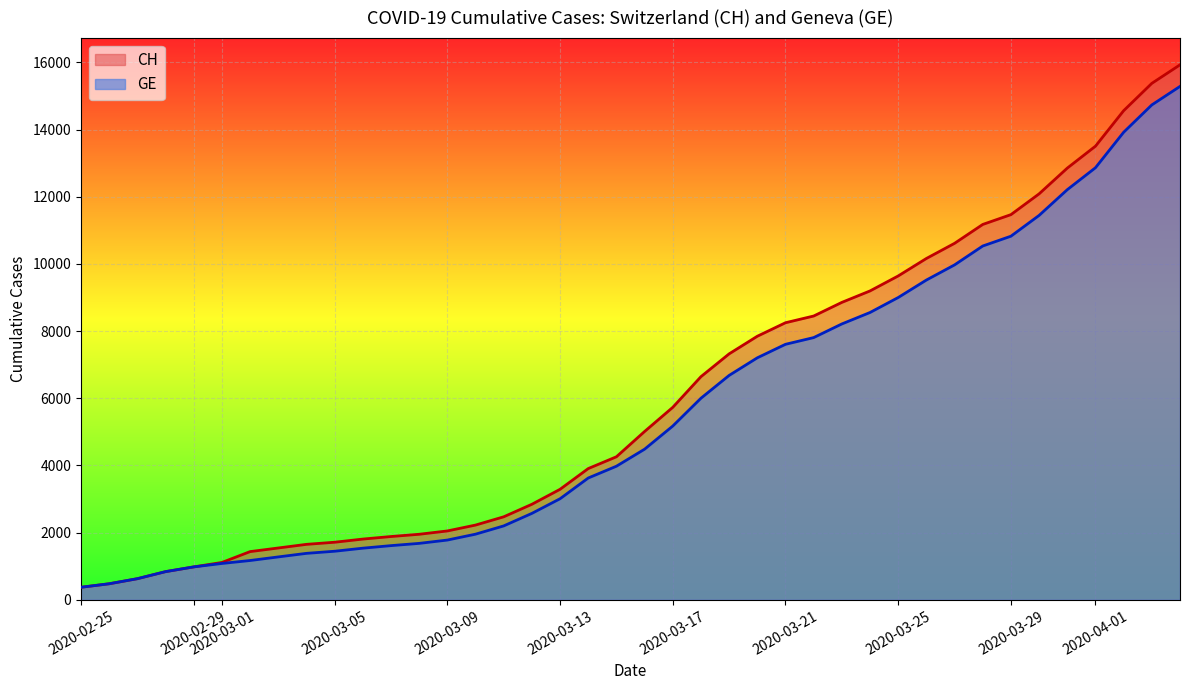

How many data points does each series have?

40